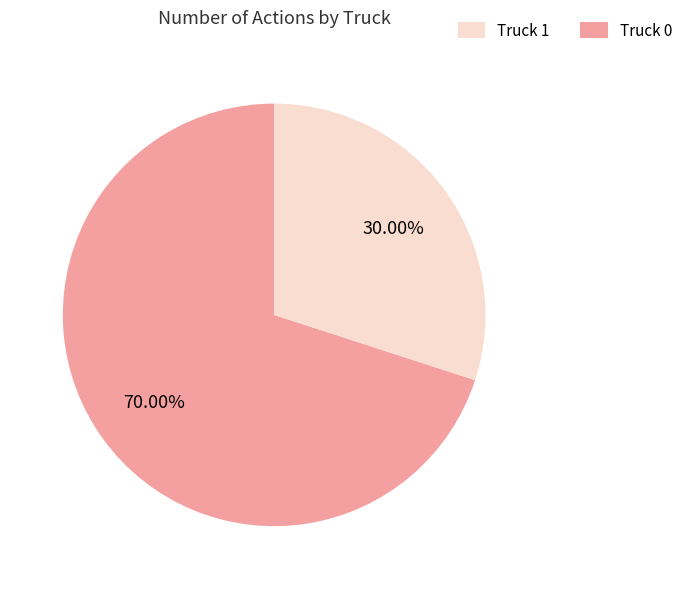

Is there any slice that represents more than half of the pie?

Yes